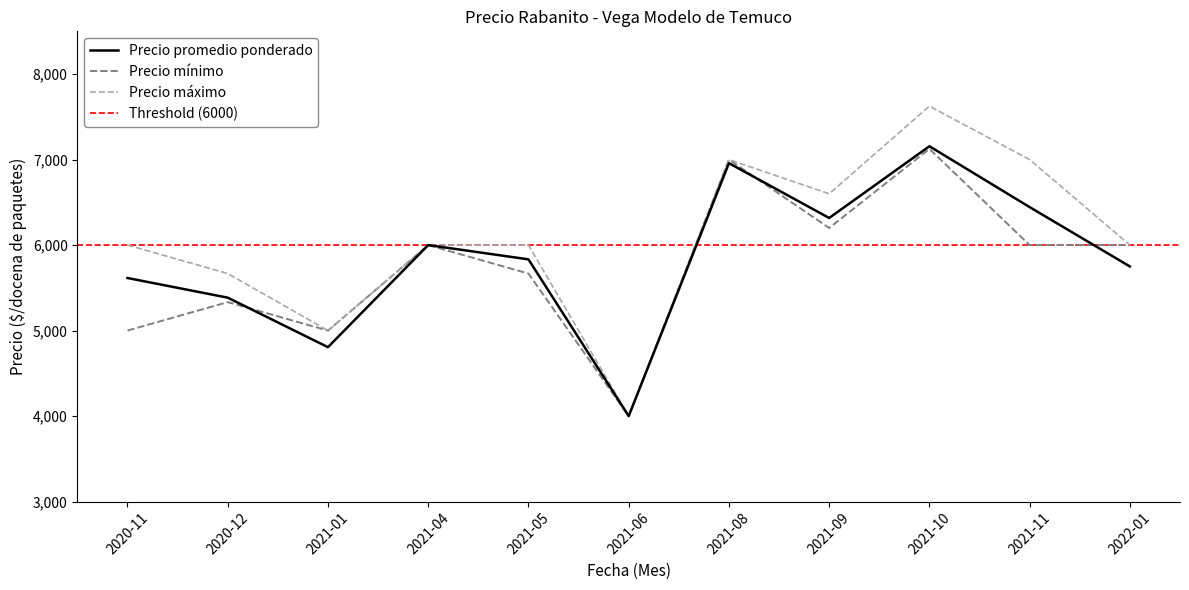

Which series changed the most between 2021-11 and 2022-01?

Precio máximo